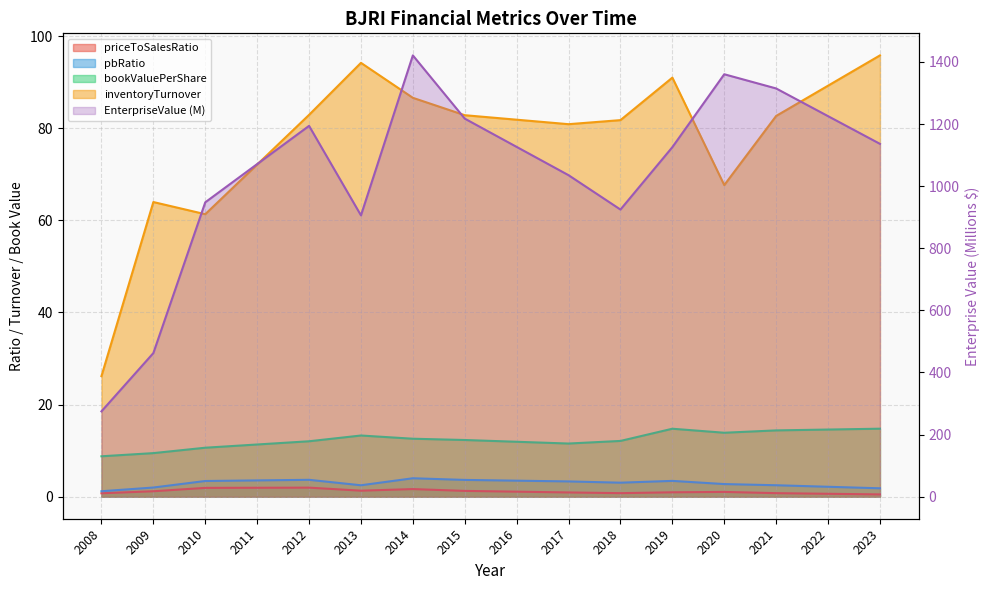

Which series has the largest range (max minus min)?

EnterpriseValue